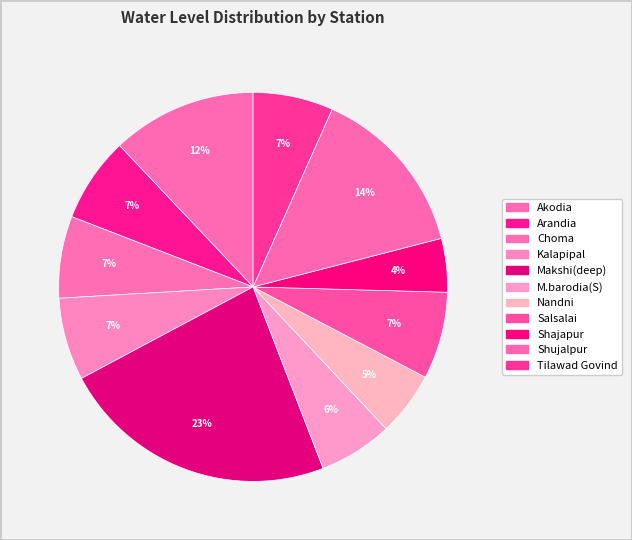

To the nearest percent, what is the difference between the Choma and Shajapur slice percentages?

2%